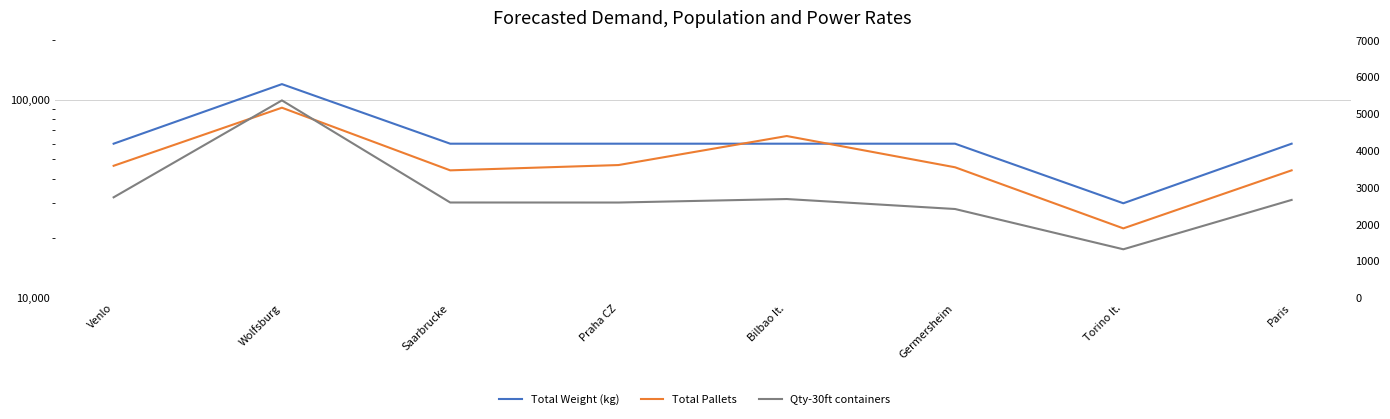

List the labels in order of Total Pallets value, largest first.

Wolfsburg, Bilbao It., Praha CZ, Venlo, Germersheim, Saarbrucke, Paris, Torino It.